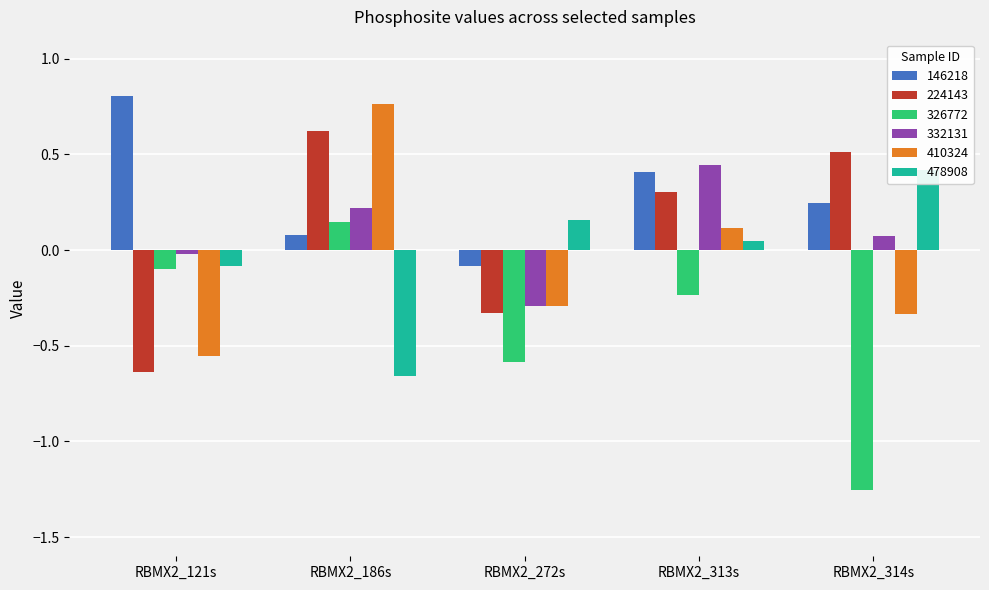

What is the highest value of the 326772 series?

0.1